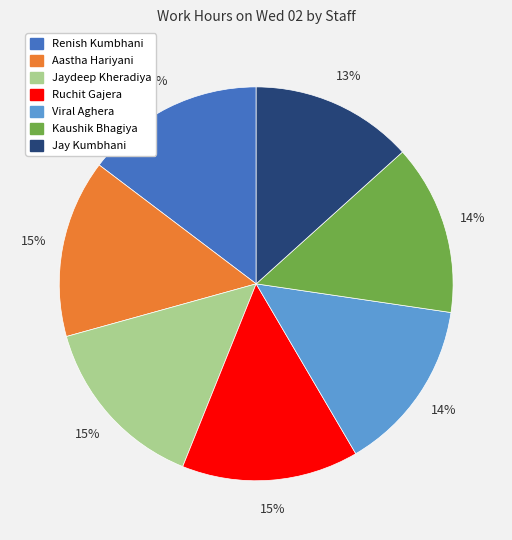

True or false: Viral Aghera accounts for 2% of the total.

False